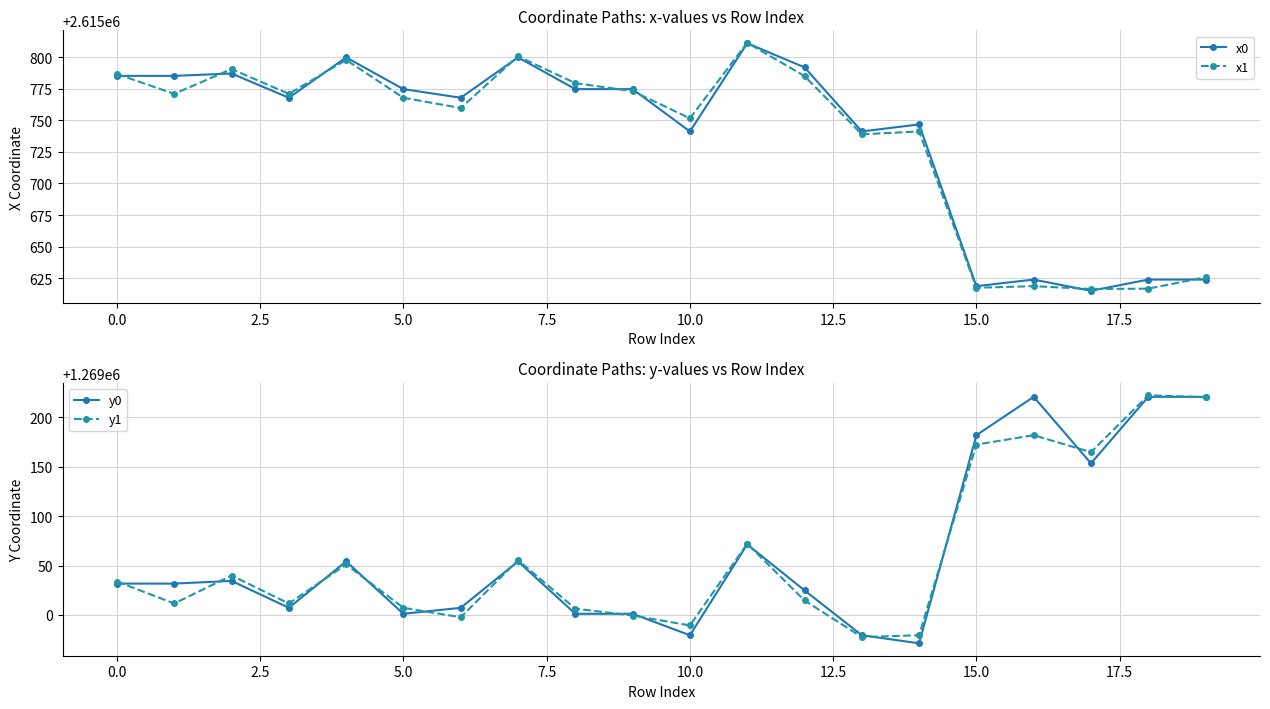

Is it true that y1 equals 1269172.4 at 15.0?

True